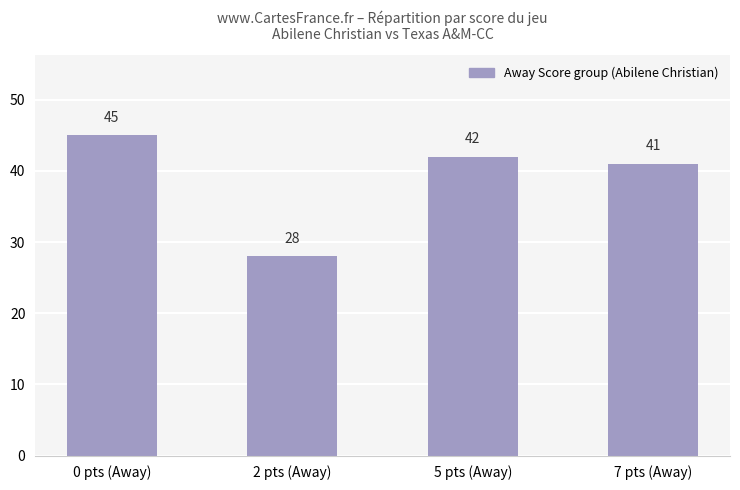

What is the label of the 4th bar from the right?

0 pts (Away)